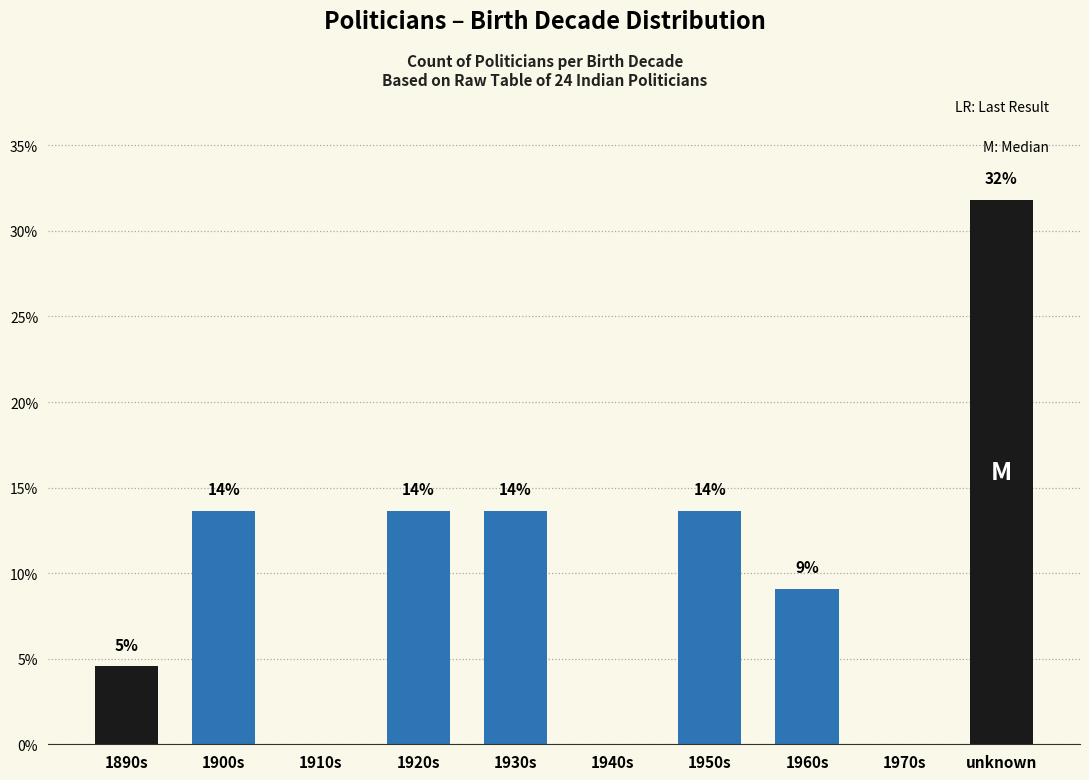

Reading left to right, what are all the values shown in this chart?

1890s=4.5	1900s=13.6	1910s=0.0	1920s=13.6	1930s=13.6	1940s=0.0	1950s=13.6	1960s=9.1	1970s=0.0	unknown=31.8